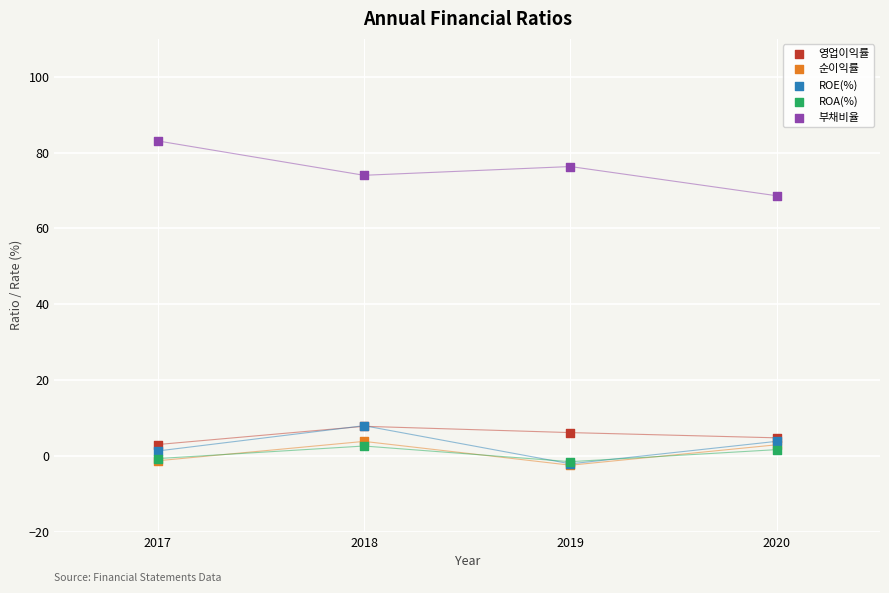

Which series contains the highest Y value?

부채비율